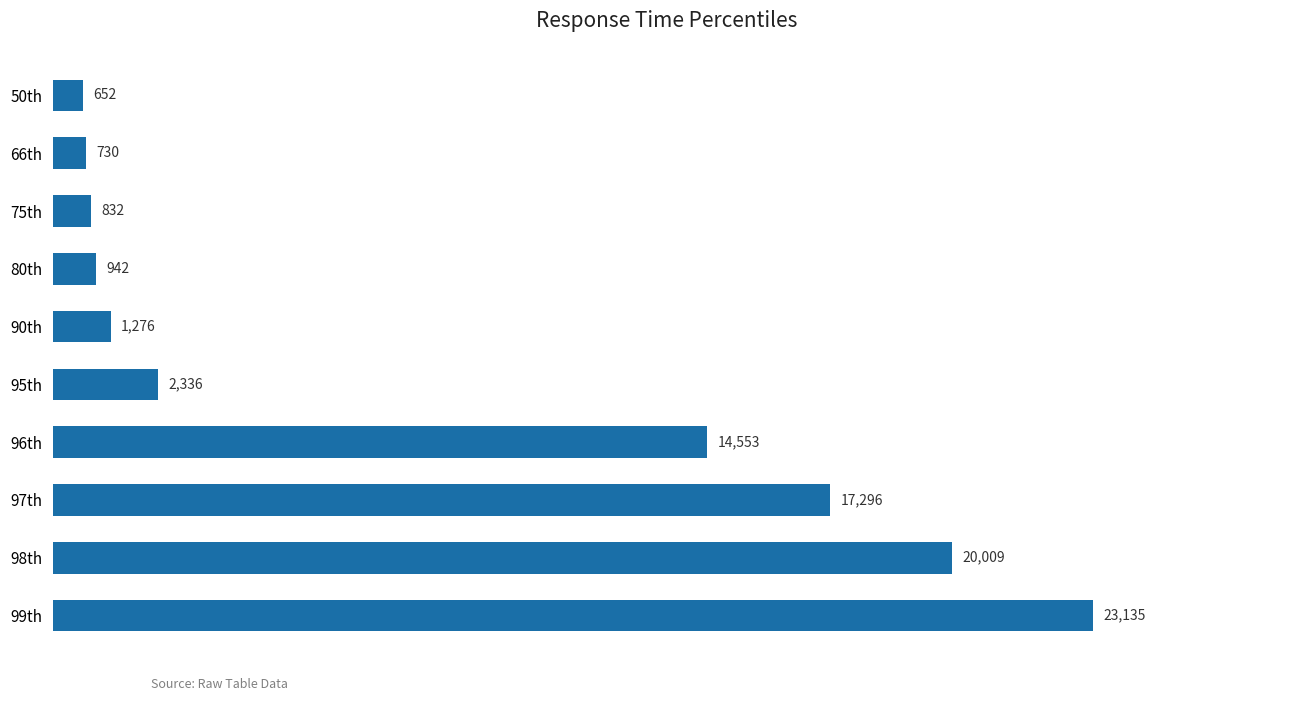

What is the change in value from 97th to 98th?

+2713.0